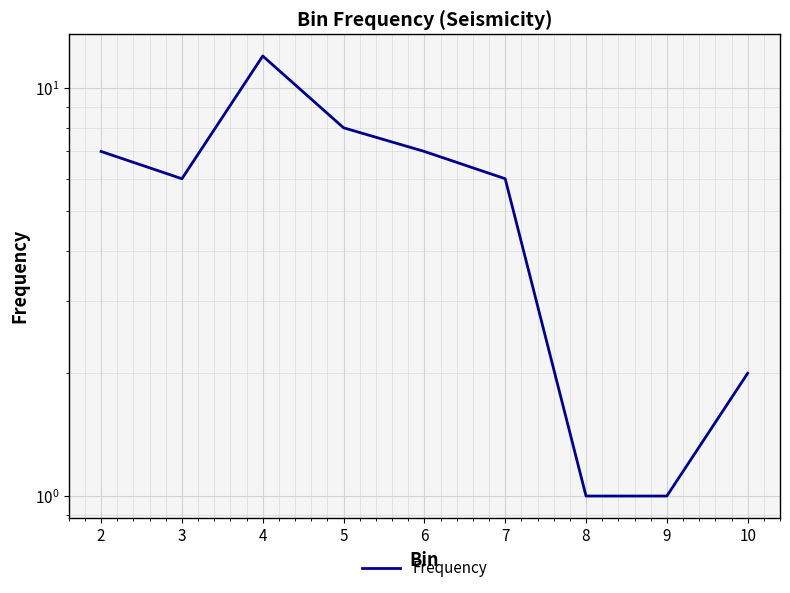

What value does the data have at 6?

7